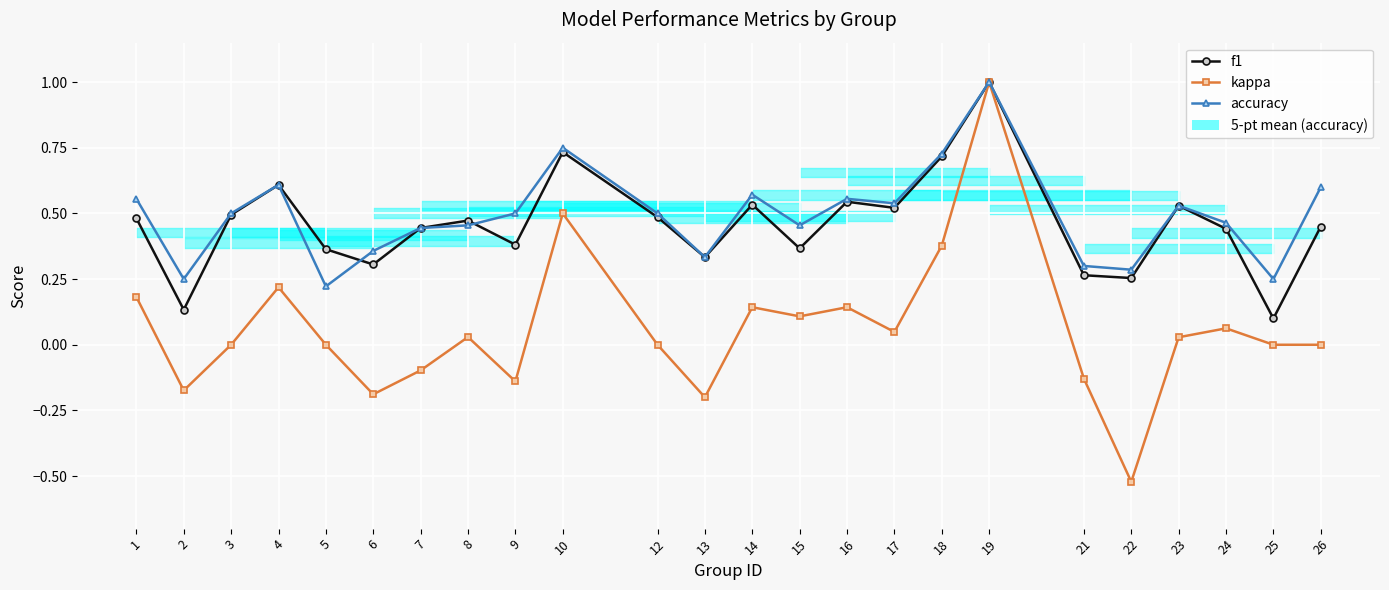

Reading left to right, what are all the values shown in this chart?

f1: 0.5	0.1	0.5	0.6	0.4	0.3	0.4	0.5	0.4	0.7	0.5	0.3	0.5	0.4	0.5	0.5	0.7	1.0	0.3	0.3	0.5	0.4	0.1	0.5
kappa: 0.2	-0.2	0.0	0.2	0.0	-0.2	-0.1	0.0	-0.1	0.5	0.0	-0.2	0.1	0.1	0.1	0.0	0.4	1.0	-0.1	-0.5	0.0	0.1	0.0	0.0
accuracy: 0.6	0.2	0.5	0.6	0.2	0.4	0.4	0.5	0.5	0.8	0.5	0.3	0.6	0.5	0.6	0.5	0.7	1.0	0.3	0.3	0.5	0.5	0.2	0.6